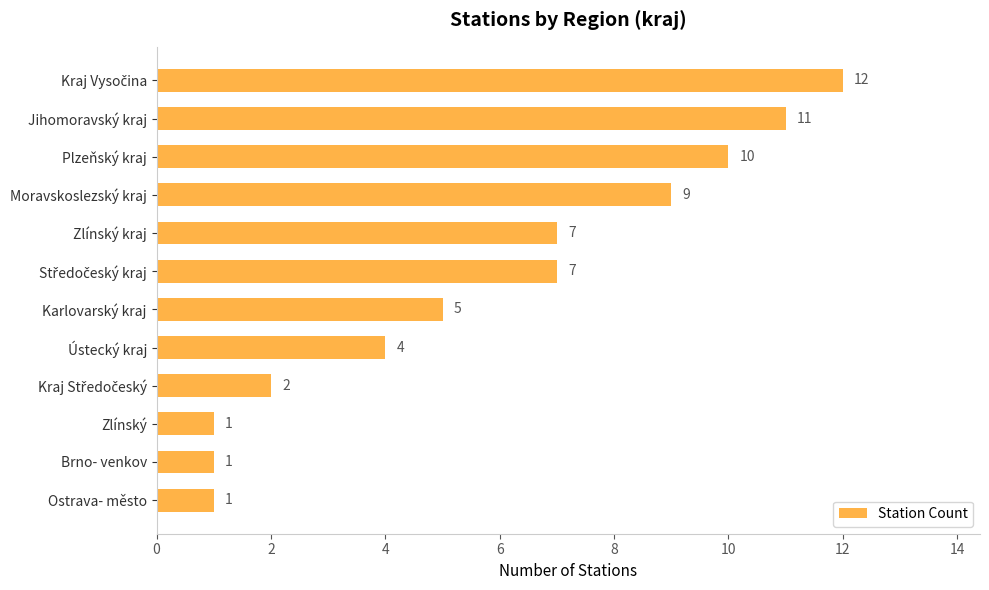

What is the difference between the maximum and minimum values?

11